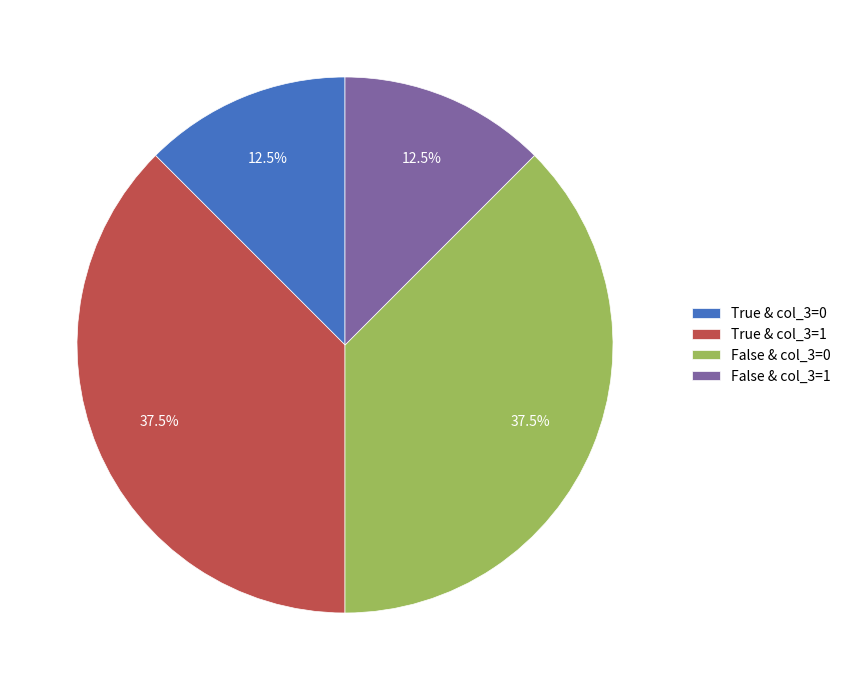

Is there any slice that represents more than half of the pie?

No